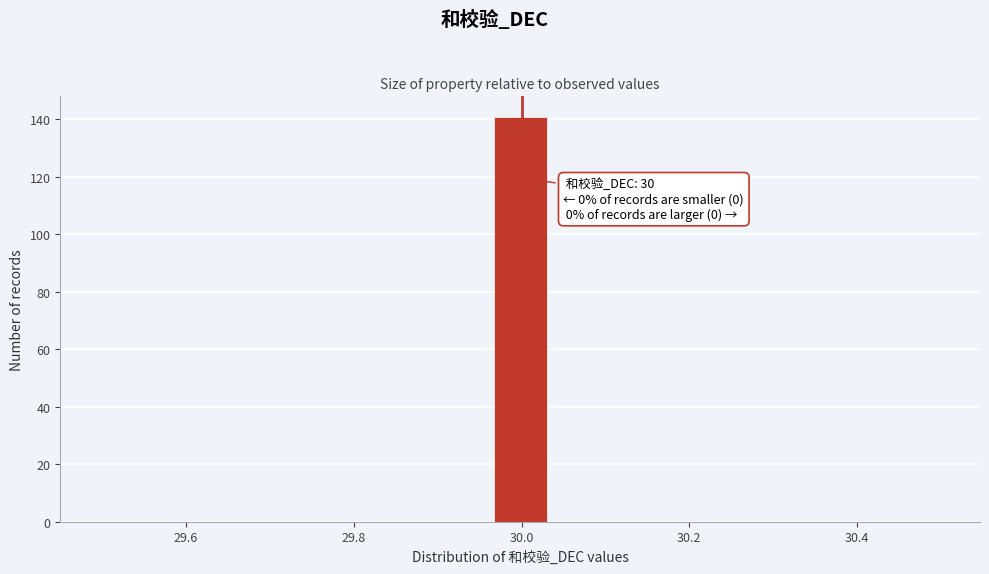

Read against the x-axis, roughly where is the centre of the tallest bar?

30.00